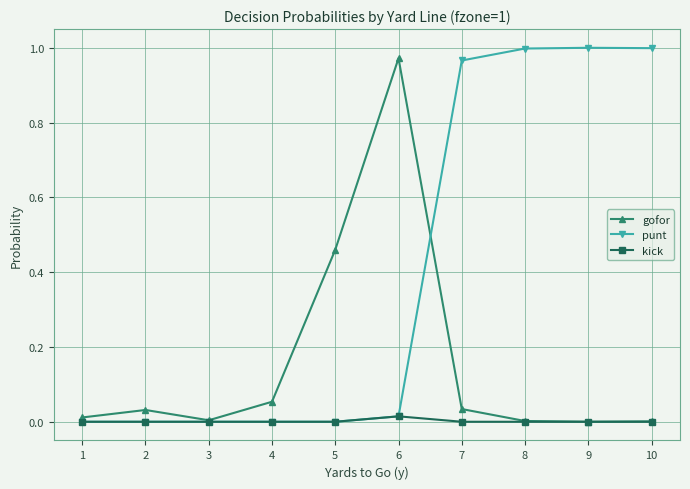

Is it true that punt equals 0.0 at 6?

True